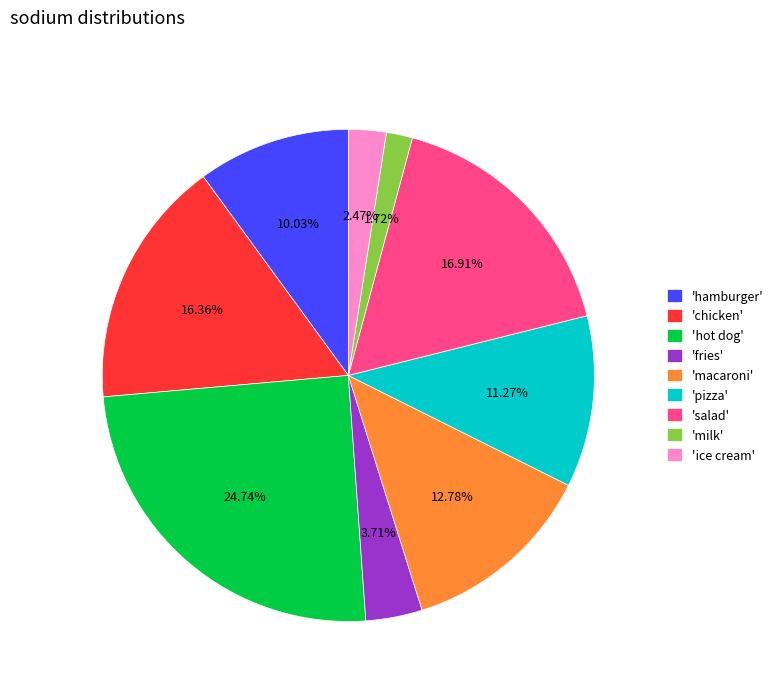

Which has a higher value, 'fries' or 'pizza'?

'pizza'